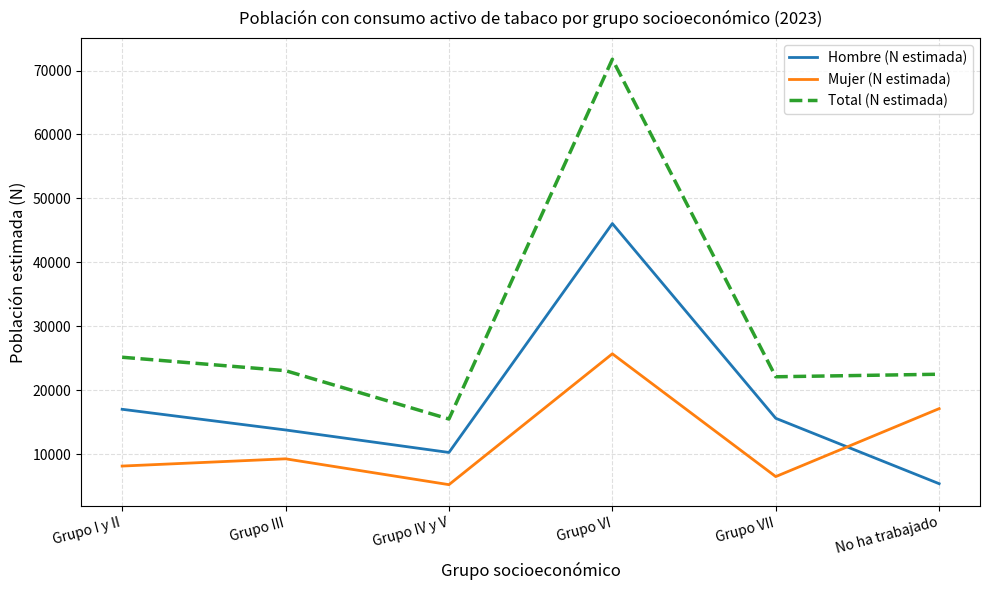

What position from the right is Grupo I y II?

6